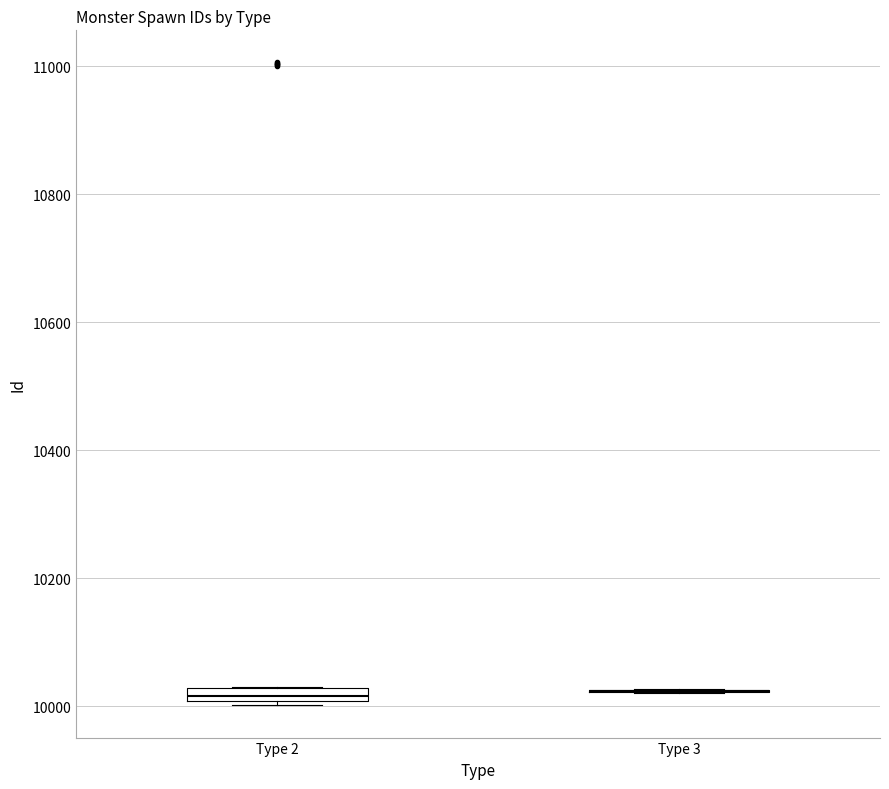

Where is the lower edge of the box for Type 2 on the y-axis? The values are not printed on the chart, so give them approximately, as read against the axis.

10000